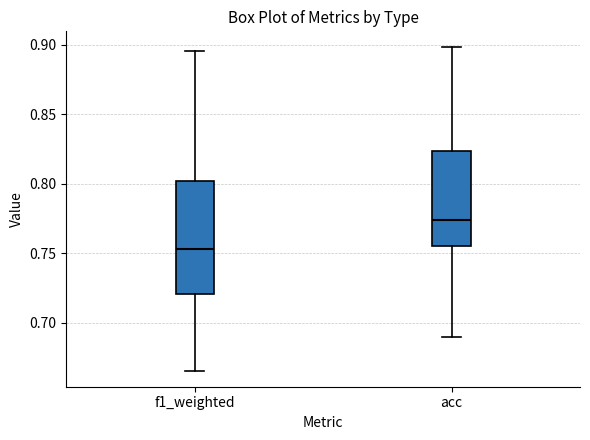

Reading left to right, transcribe this box plot: for each box, give where its median line is, the range the box spans, and where its two whiskers end, as read against the y-axis. The values are not printed on the chart, so give them approximately, as read against the axis.

f1_weighted: median 0.755, box 0.720 to 0.800, whiskers 0.665 to 0.895
acc: median 0.775, box 0.755 to 0.825, whiskers 0.690 to 0.900